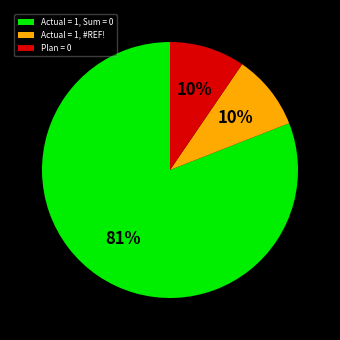

Is there any slice that represents more than half of the pie?

Yes